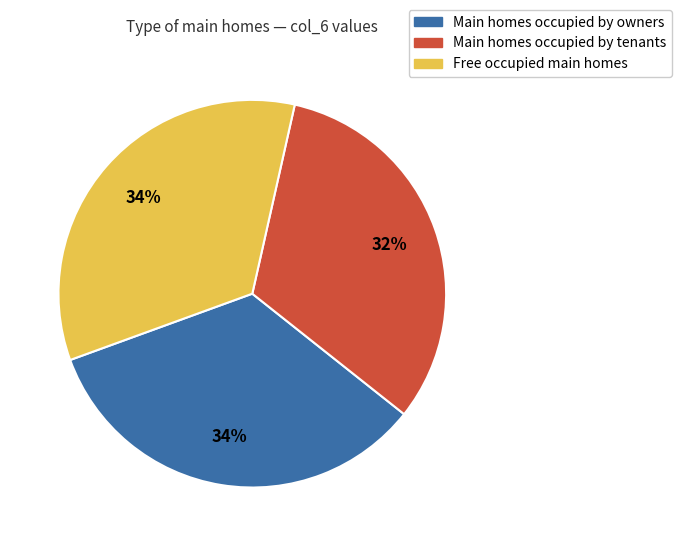

Is there any slice that represents more than half of the pie?

No